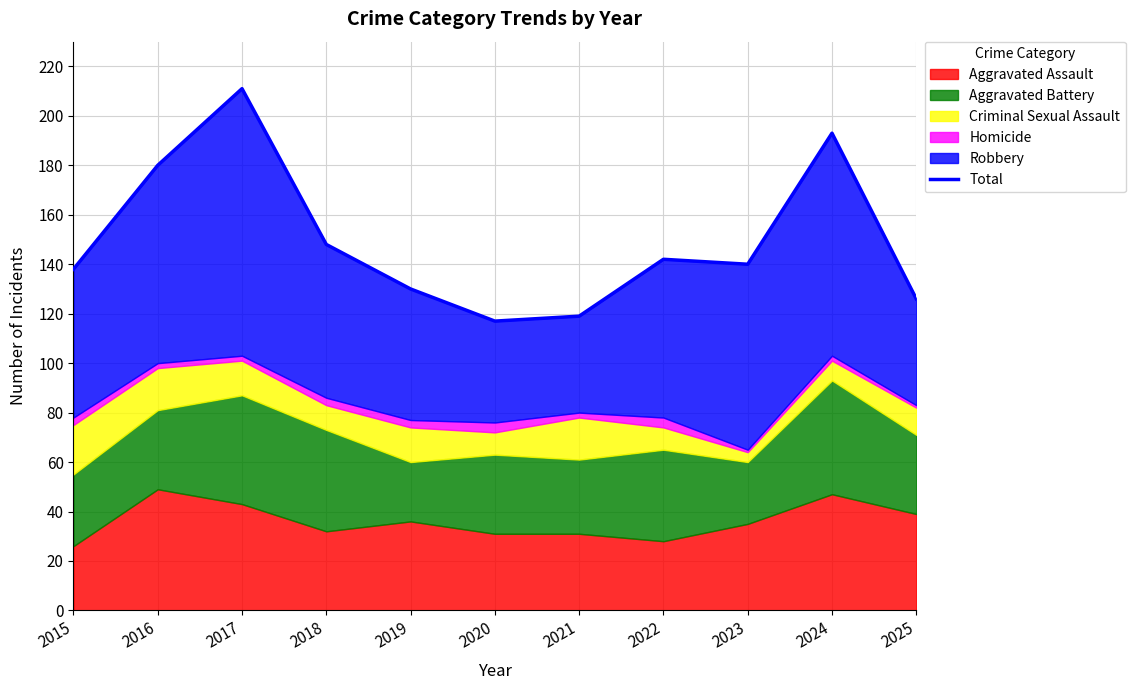

List the labels in order of value, largest first.

2017, 2024, 2016, 2018, 2022, 2023, 2015, 2019, 2025, 2021, 2020